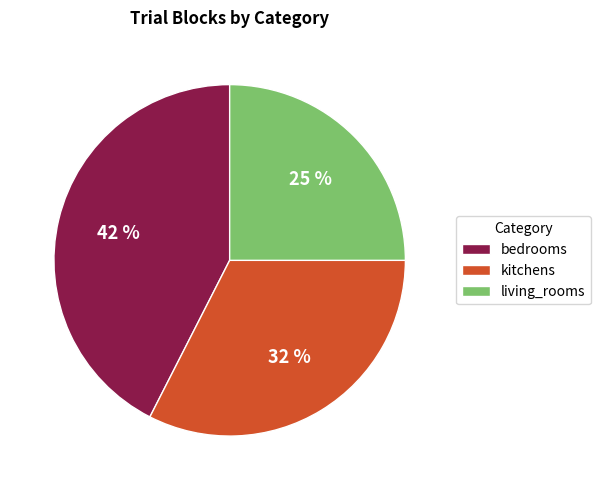

True or false: living_rooms accounts for 25% of the total.

True